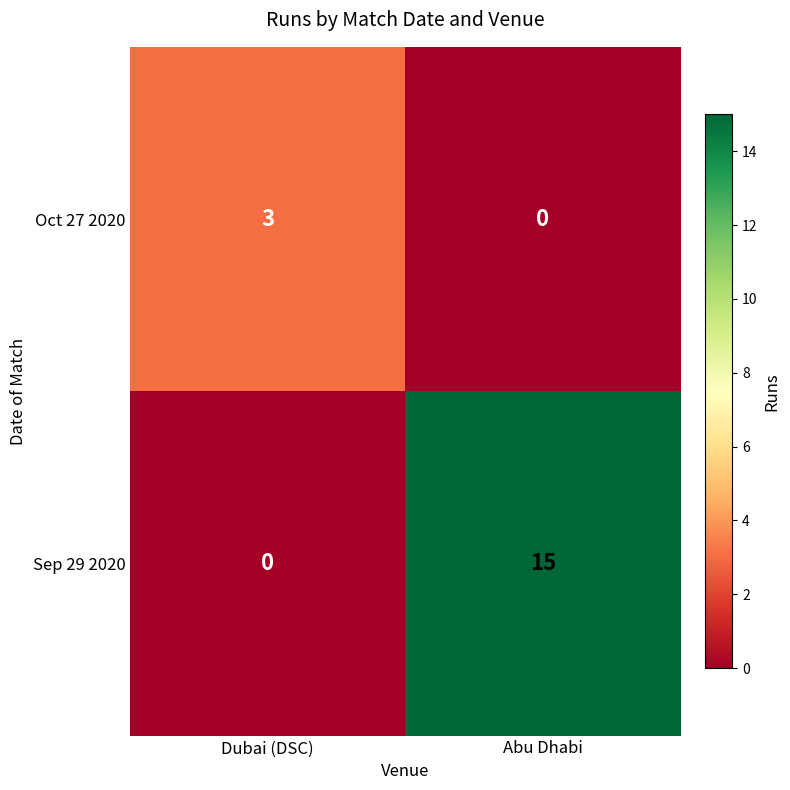

Reading left to right, extract all data points from this chart.

Oct 27 2020: 3	0
Sep 29 2020: 0	15